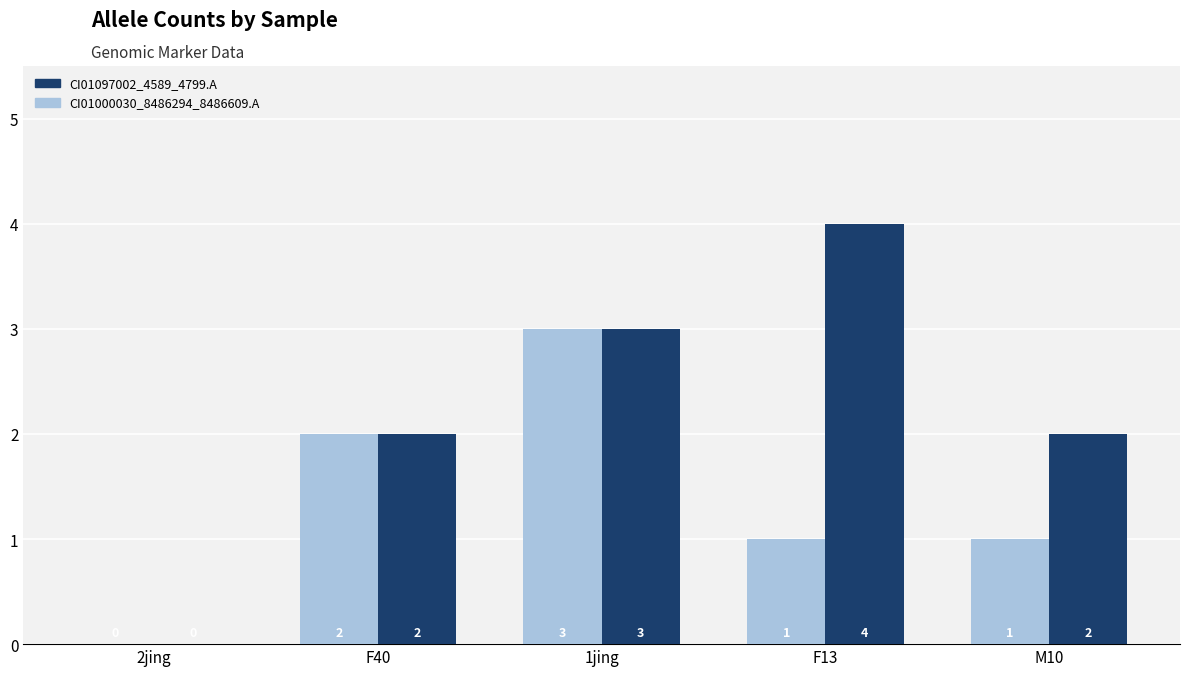

The CI01097002_4589_4799.A series shows 3 at F40. True or false?

False